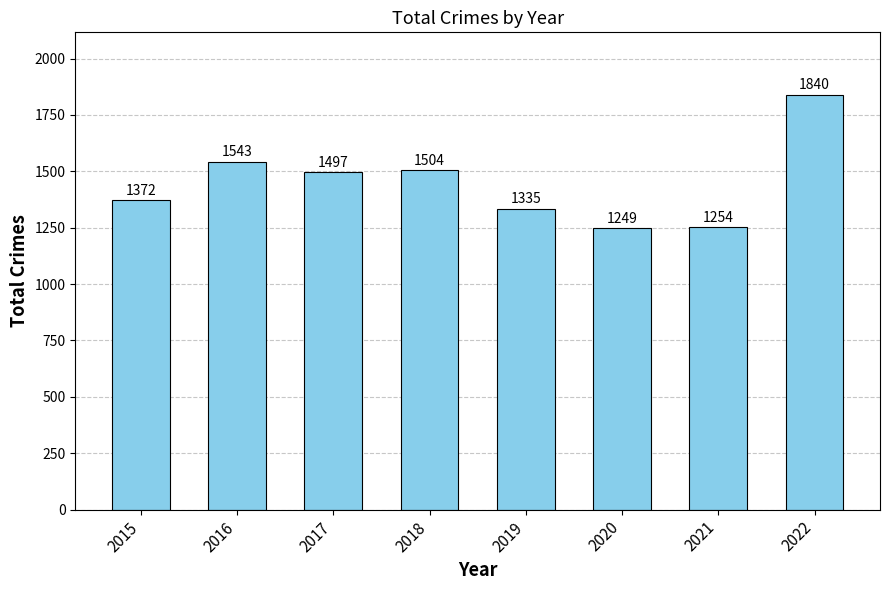

Rank the categories by value from lowest to highest.

2020, 2021, 2019, 2015, 2017, 2018, 2016, 2022